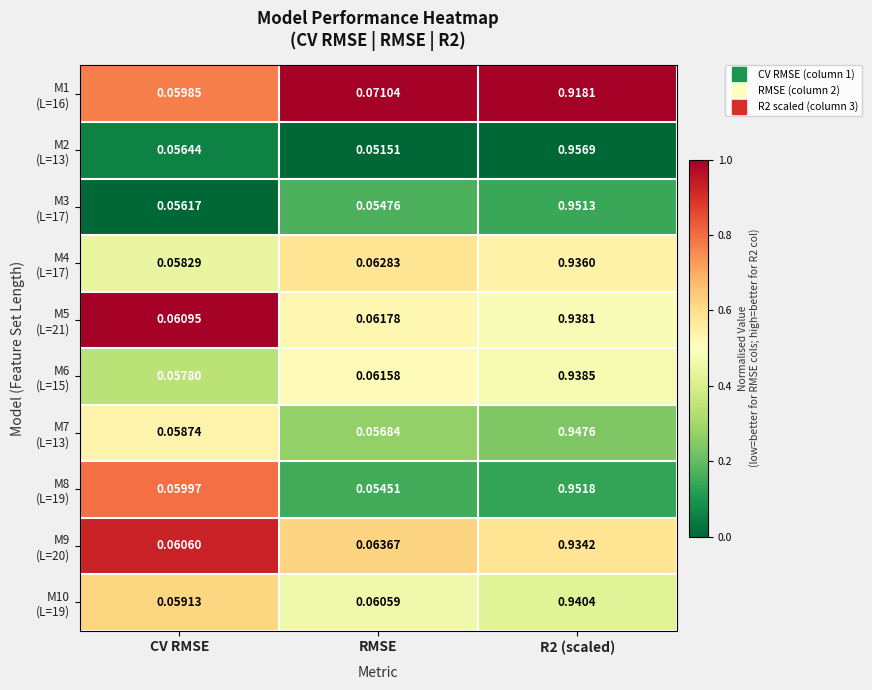

At which category does the chart reach its minimum across all series?

RMSE